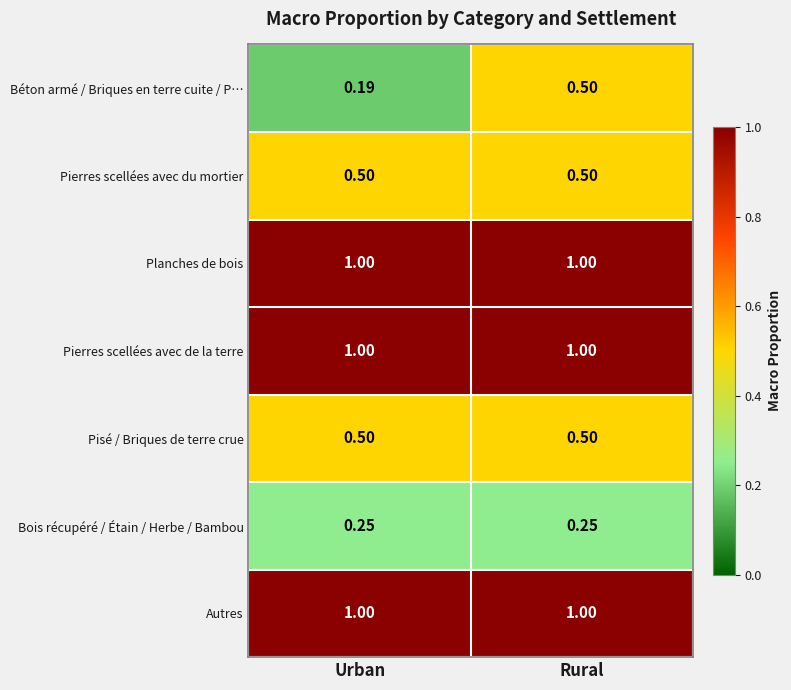

At which category is the sum across all series the highest?

Rural